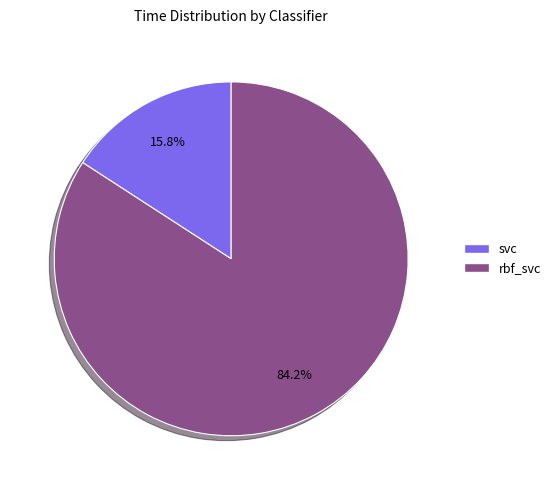

To the nearest percent, what percentage of the pie is rbf_svc?

84%